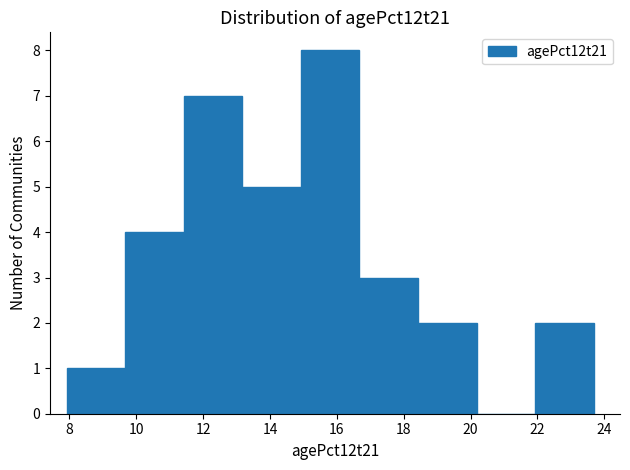

Over which range of the x-axis is the bar tallest?

15.0 to 16.6